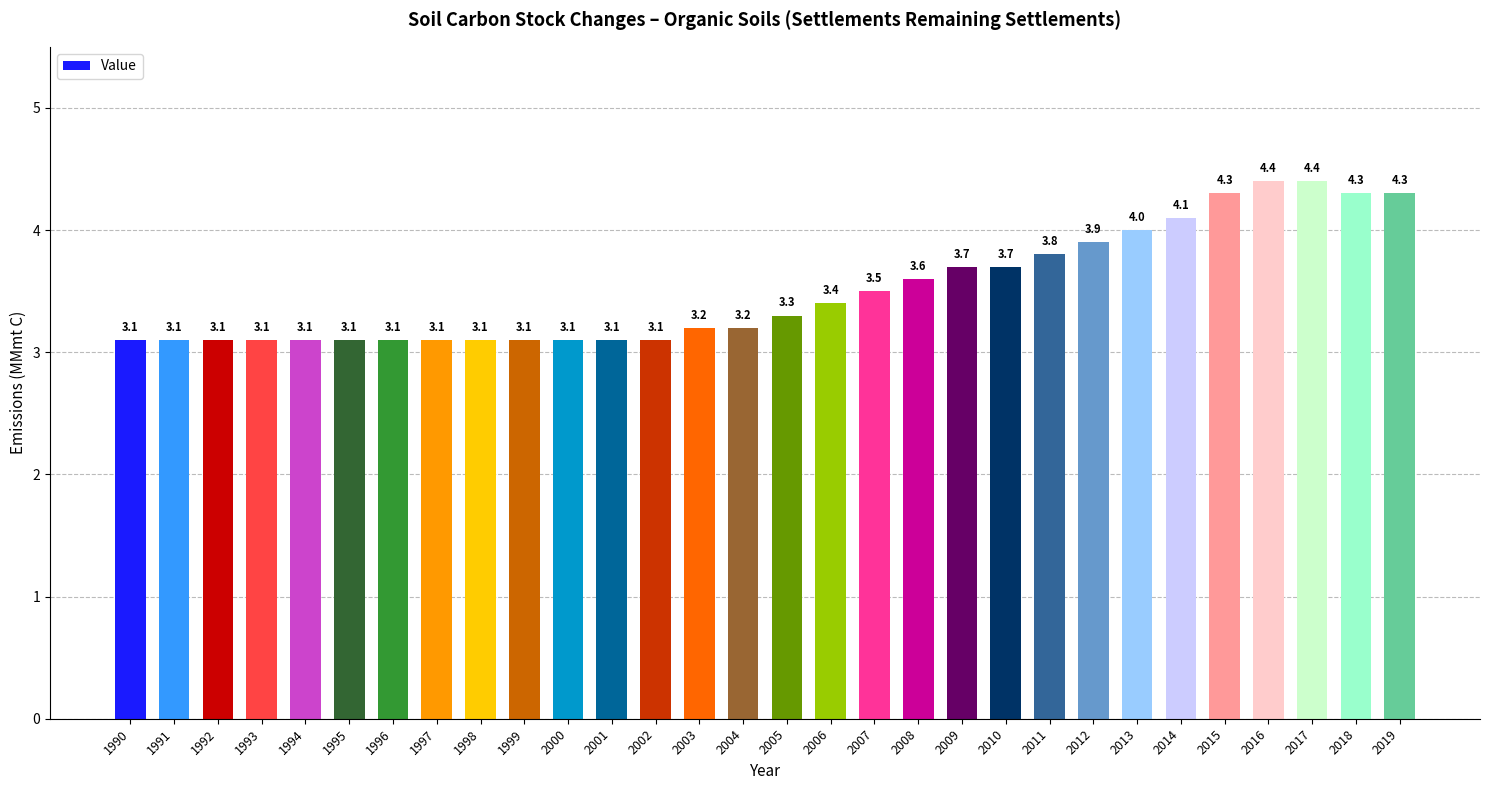

Reading right to left, transcribe all the data shown in this chart.

4.3	4.3	4.4	4.4	4.3	4.1	4.0	3.9	3.8	3.7	3.7	3.6	3.5	3.4	3.3	3.2	3.2	3.1	3.1	3.1	3.1	3.1	3.1	3.1	3.1	3.1	3.1	3.1	3.1	3.1